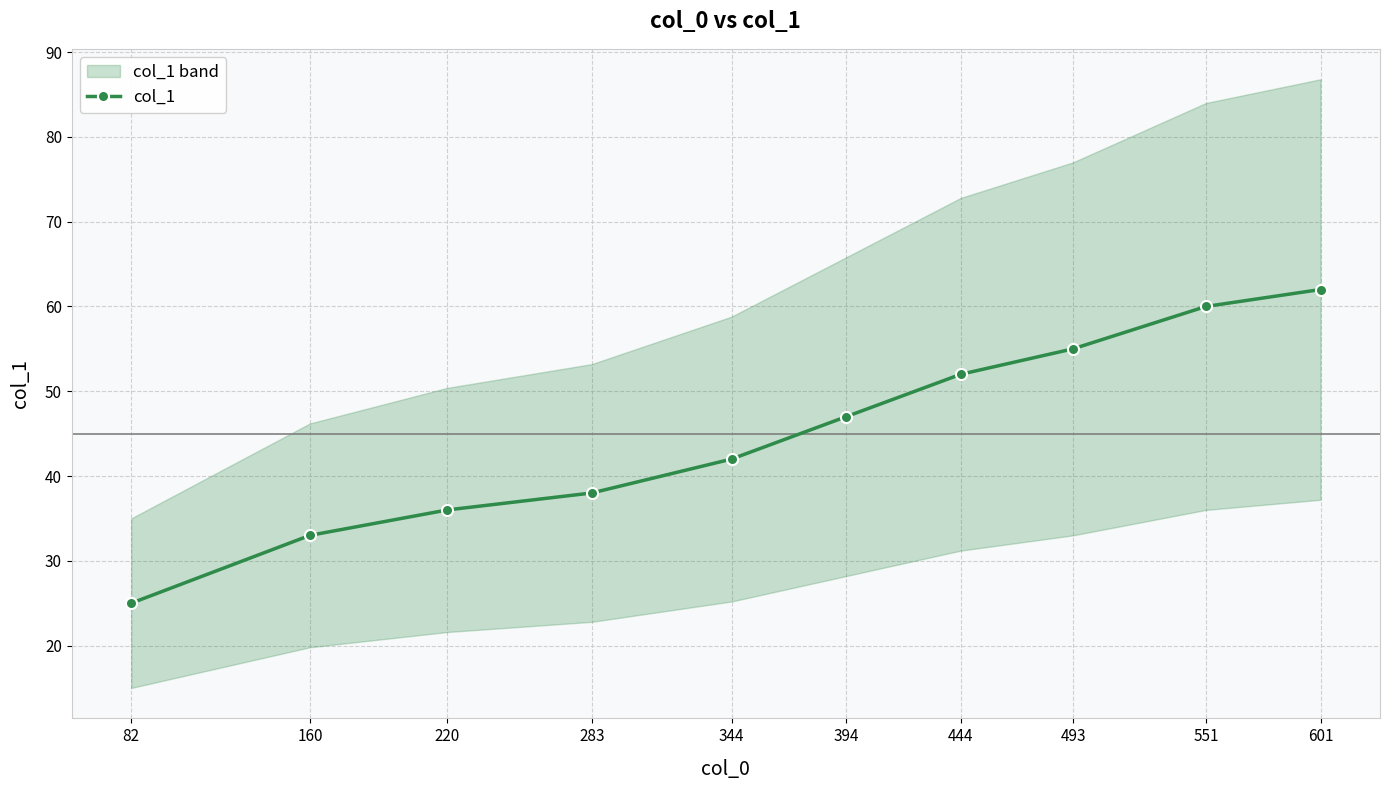

What is the value of the 6th point from the left?

47